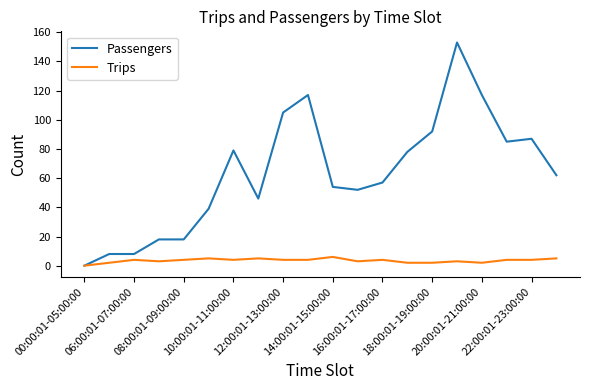

Which series has the largest range (max minus min)?

Passengers